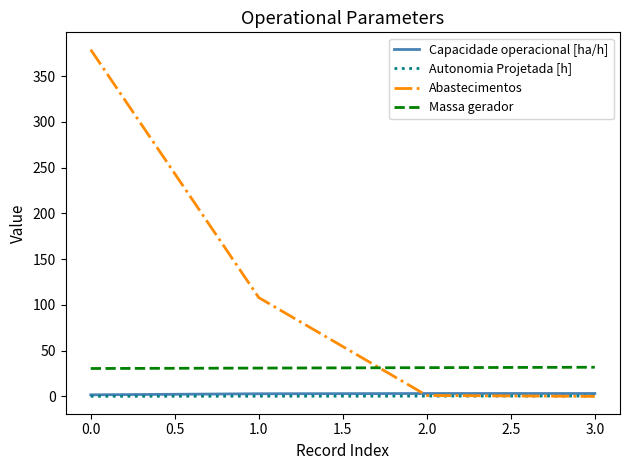

Is it true that Abastecimentos equals 553.2 at 0.0?

False